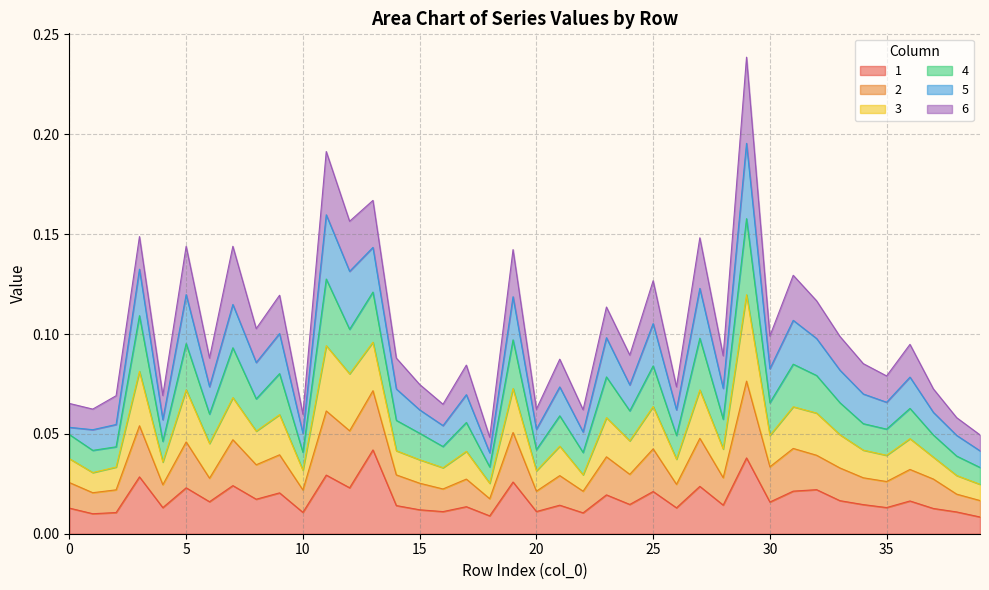

True or false: 3 has more than 1 interior local peaks.

True